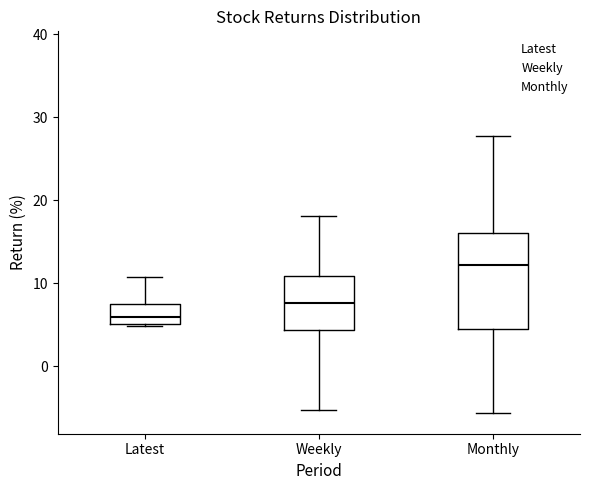

Reading left to right, read every box against the y-axis: the position of its median line, the range the box covers, and the ends of its whiskers. The values are not printed on the chart, so give them approximately, as read against the axis.

Latest: median 6, box 5 to 7, whiskers 5 to 11
Weekly: median 8, box 4 to 11, whiskers -5 to 18
Monthly: median 12, box 5 to 16, whiskers -6 to 28